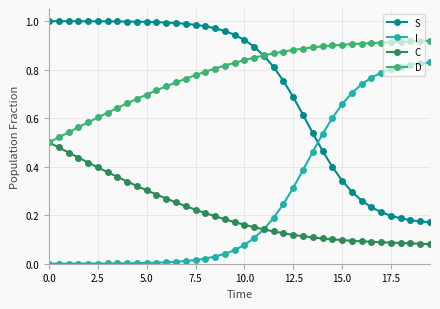

Which series has the largest total across all categories?

D